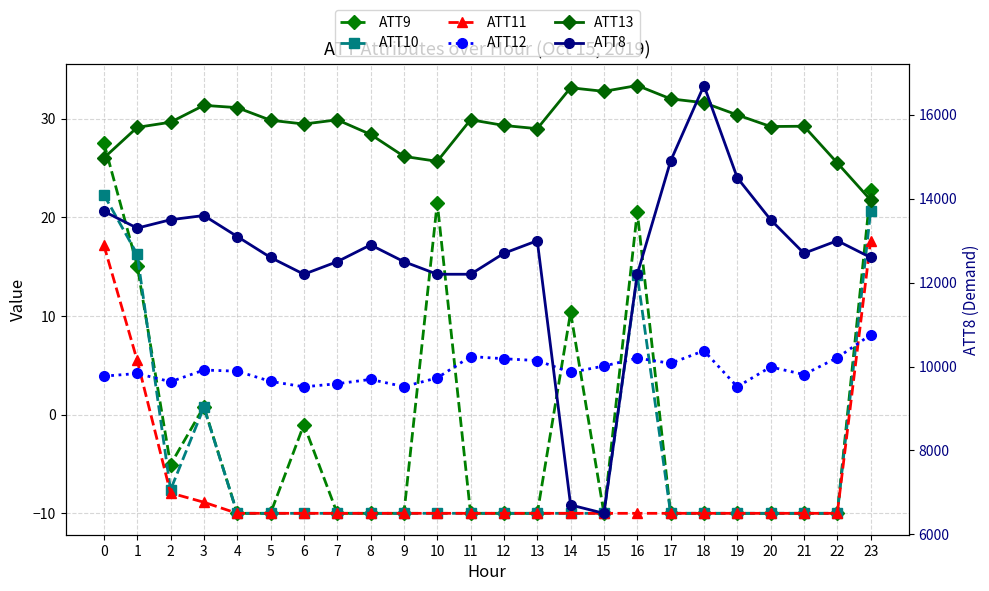

What is the total value across all series at 23?

12690.9